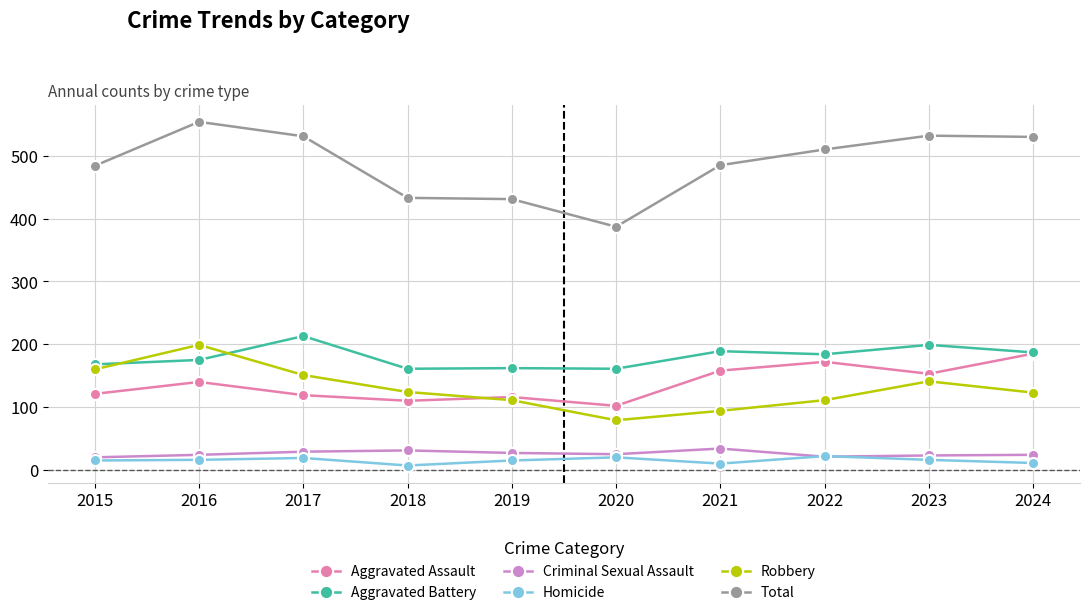

How many data points does each series have?

10